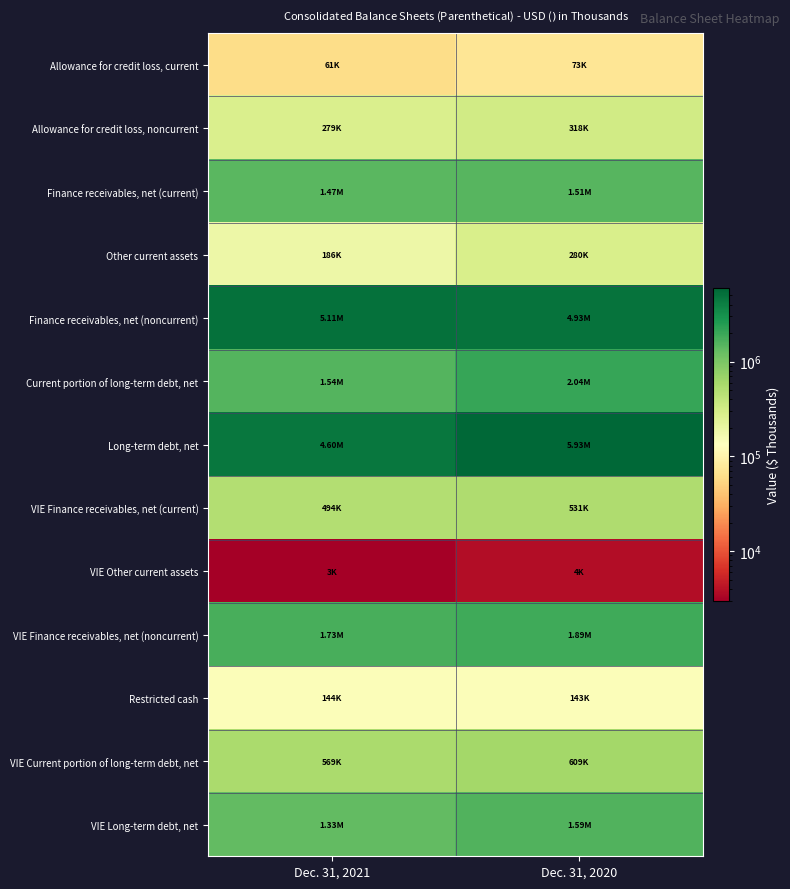

Which label corresponds to the smallest value in the chart?

Dec. 31, 2021